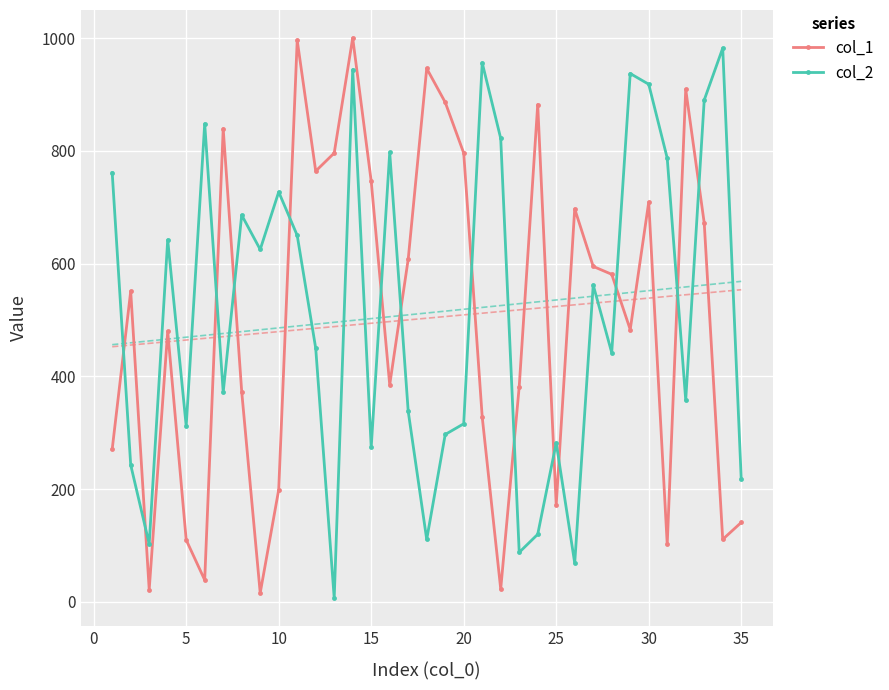

After their last crossing, which series has the higher values: col_1 or col_2?

col_2